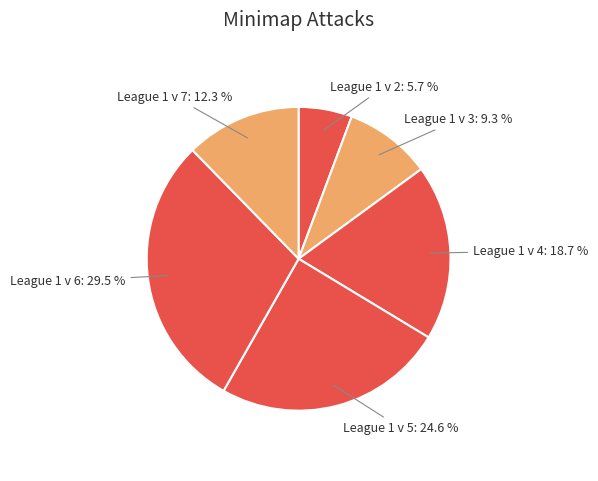

What portion of the pie excludes League 1 v 4?

81.3%